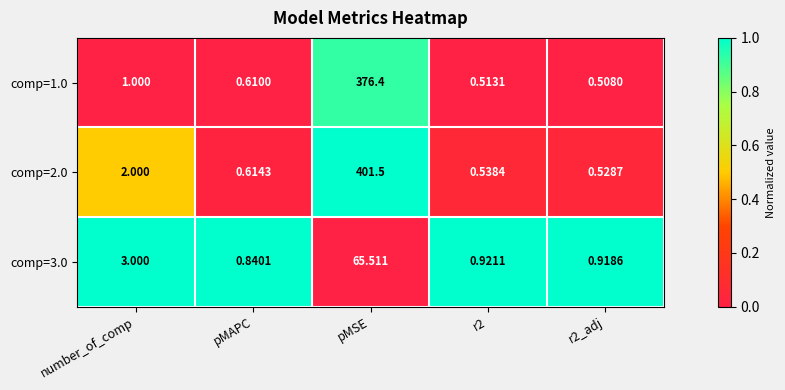

Is the value of comp=3.0 at r2 greater than the value of comp=2.0 at r2_adj?

Yes